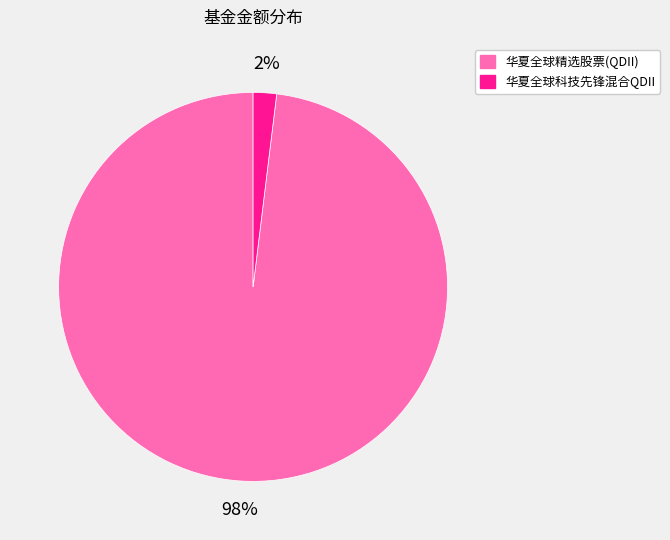

Rank the categories by value from lowest to highest.

华夏全球科技先锋混合QDII, 华夏全球精选股票(QDII)